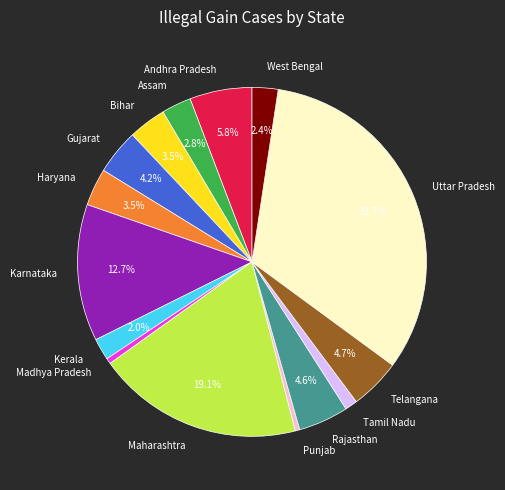

True or false: Andhra Pradesh accounts for 1% of the total.

False